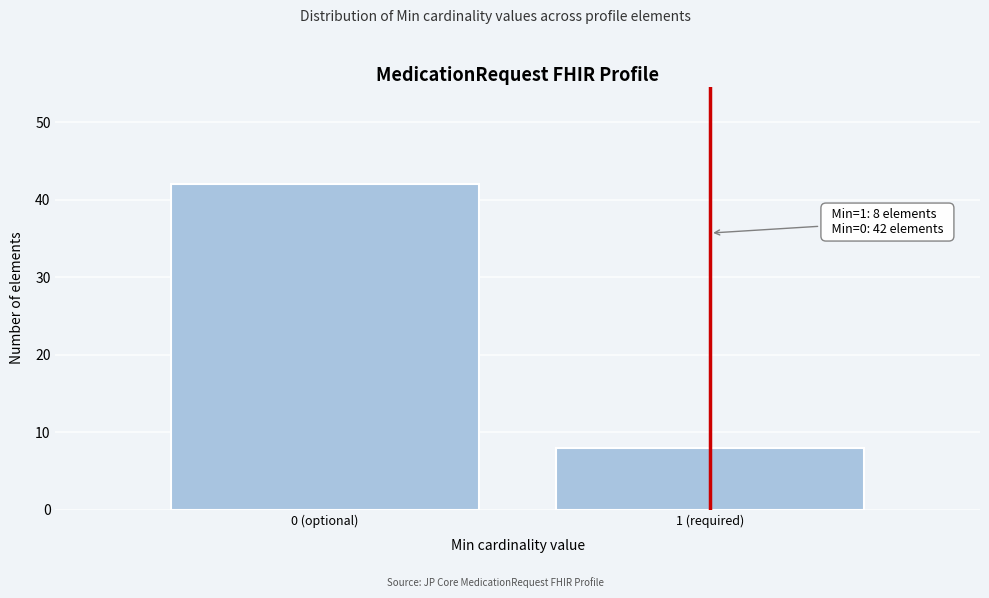

Reading left to right, list all the values displayed in this chart.

42	8